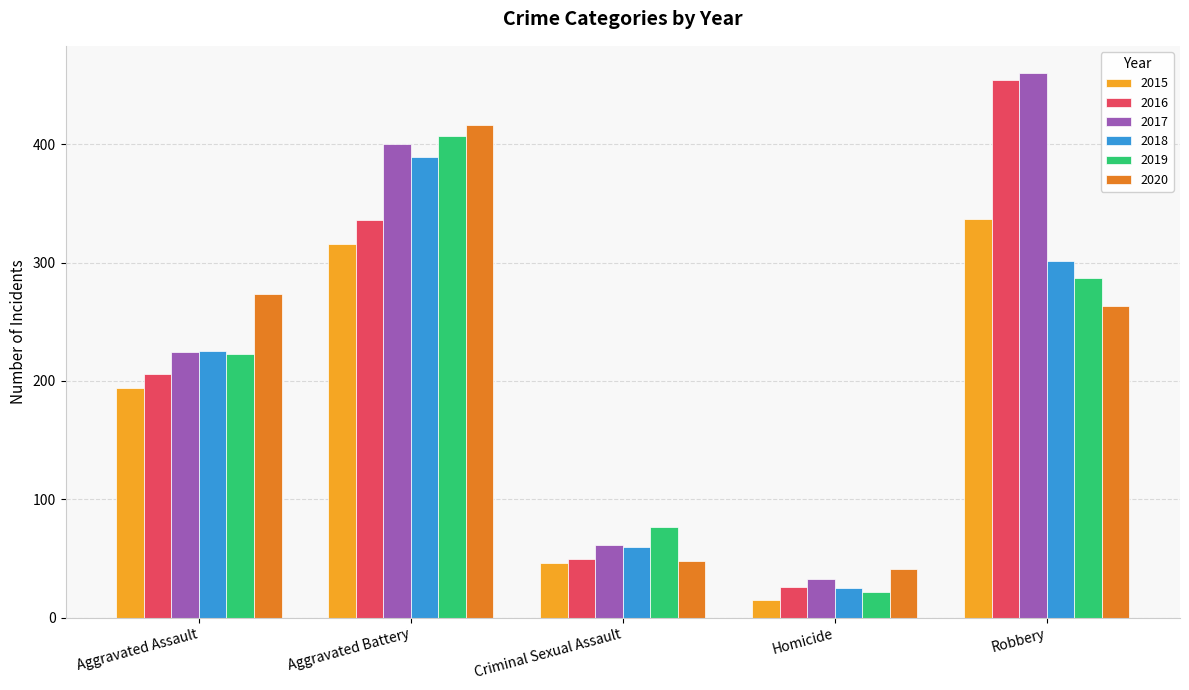

Reading left to right, transcribe all the data shown in this chart.

2015: 194	316	46	15	337
2016: 206	336	50	26	454
2017: 224	400	61	33	460
2018: 225	389	60	25	301
2019: 223	407	77	22	287
2020: 273	416	48	41	263